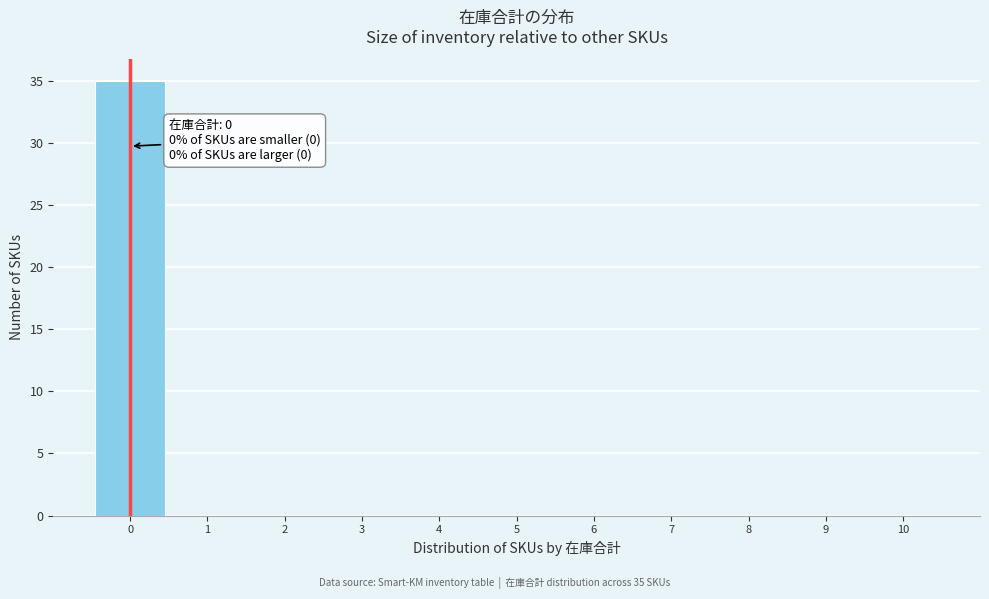

Over which range of the x-axis is the bar tallest?

-0.5 to 0.5